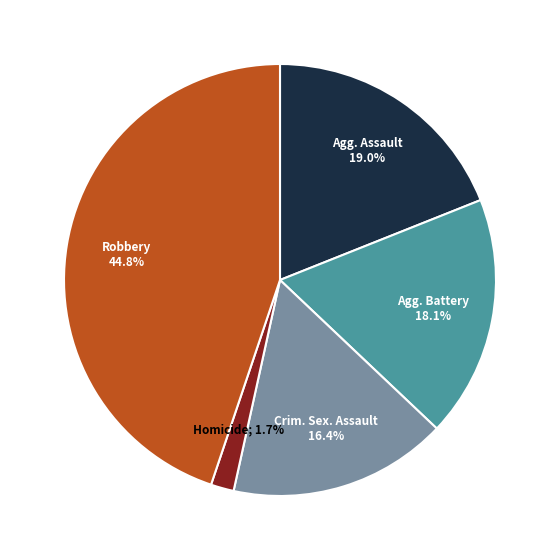

Is there any slice that represents more than half of the pie?

No